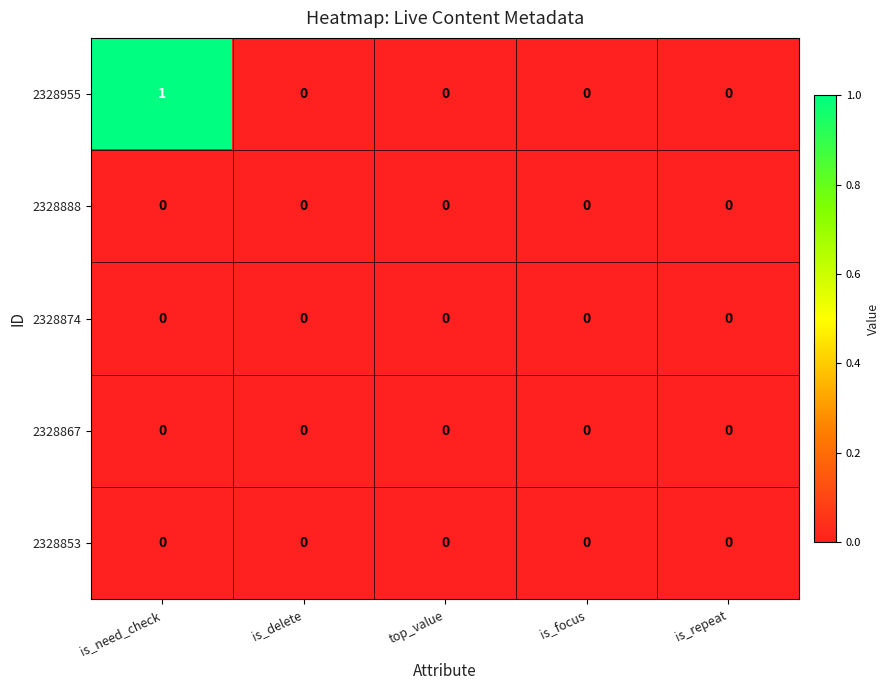

Reading left to right, transcribe all the data shown in this chart.

2328955: is_need_check=1	is_delete=0	top_value=0	is_focus=0	is_repeat=0
2328888: is_need_check=0	is_delete=0	top_value=0	is_focus=0	is_repeat=0
2328874: is_need_check=0	is_delete=0	top_value=0	is_focus=0	is_repeat=0
2328867: is_need_check=0	is_delete=0	top_value=0	is_focus=0	is_repeat=0
2328853: is_need_check=0	is_delete=0	top_value=0	is_focus=0	is_repeat=0